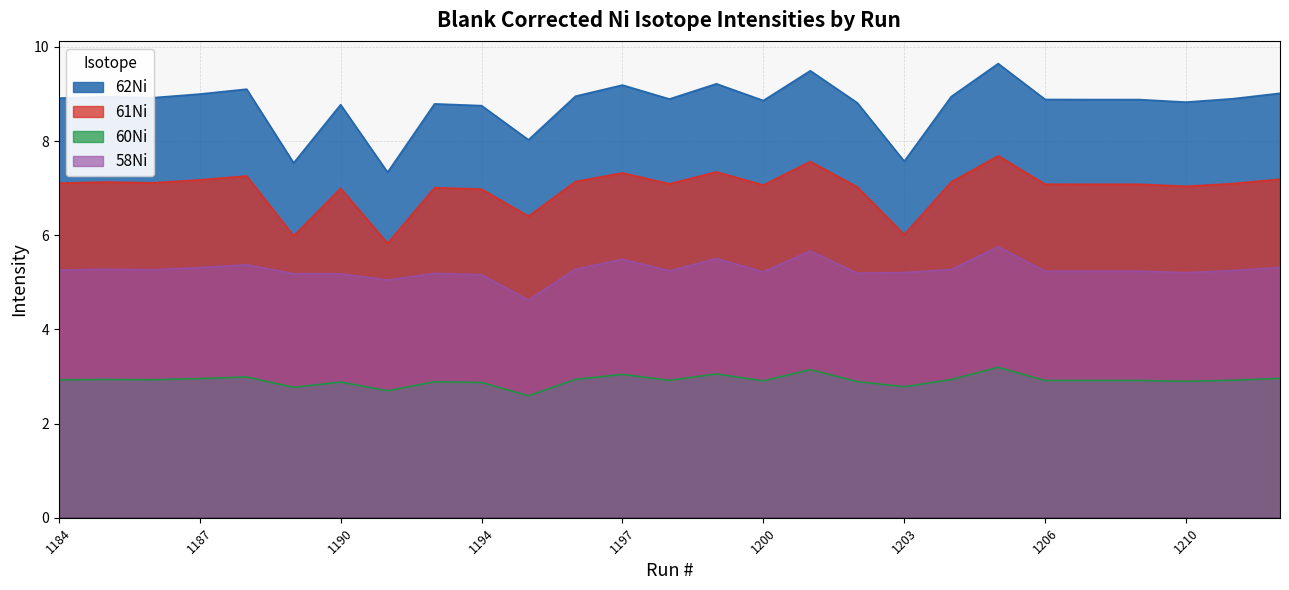

True or false: 61Ni and 62Ni cross at least once.

False